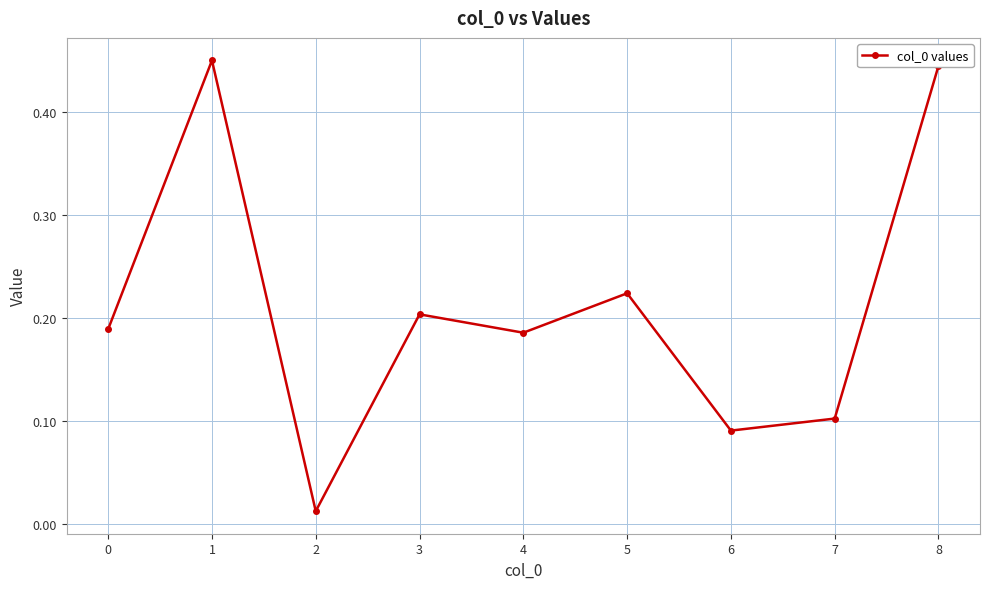

What is the sum of the values at 8 and 6?

0.5